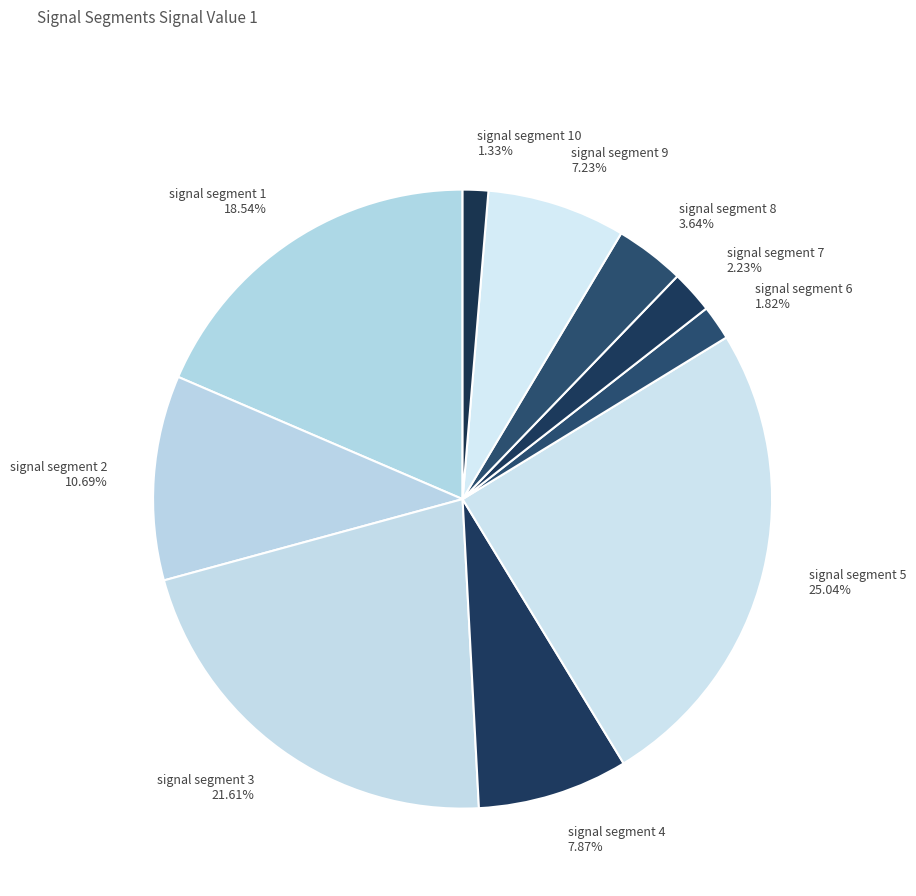

Does signal segment 6 1.82% represent more than half of the total?

No